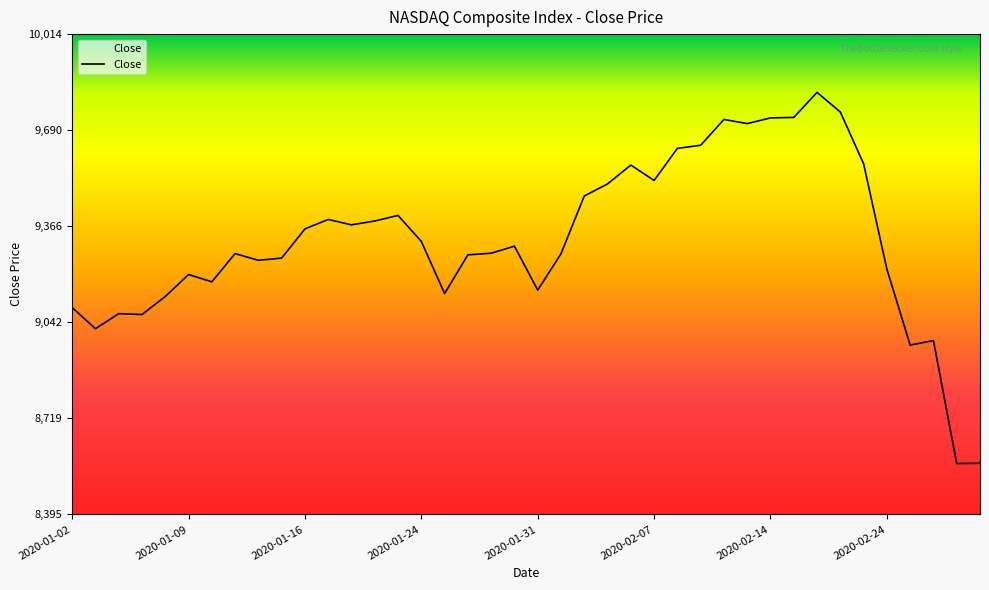

What is the difference between the maximum and minimum values?

1250.7